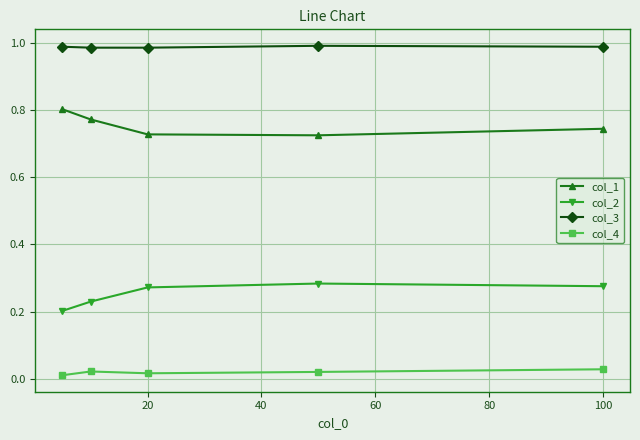

Which series has the largest total across all categories?

col_3